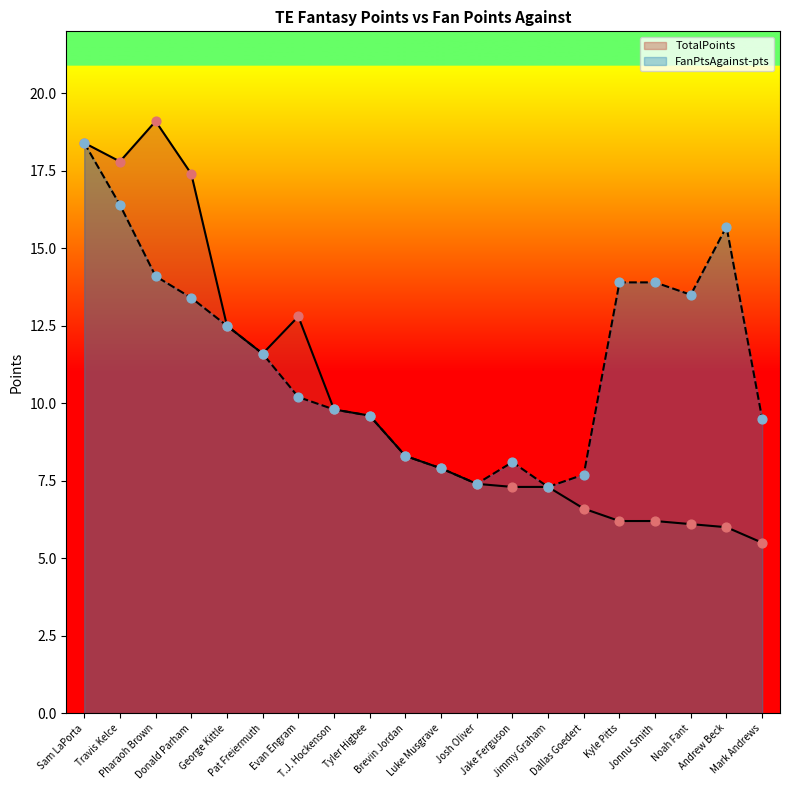

What is the total value across all series at Pharaoh Brown?

33.2